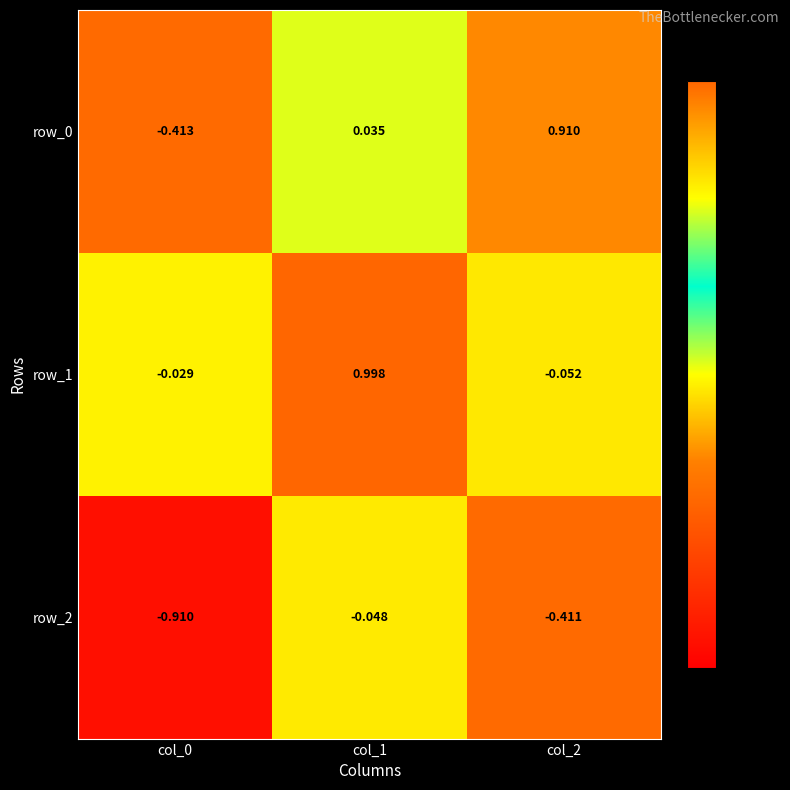

Is the value of row_2 at col_0 greater than the value of row_0 at col_1?

No